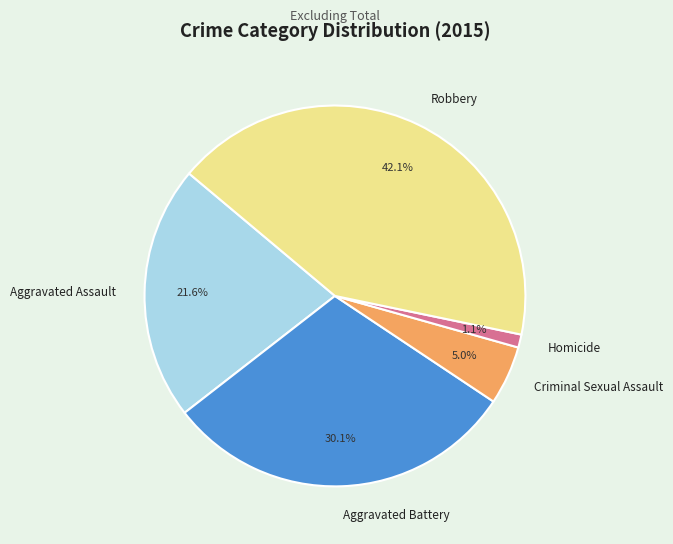

Which slice is the largest?

Robbery